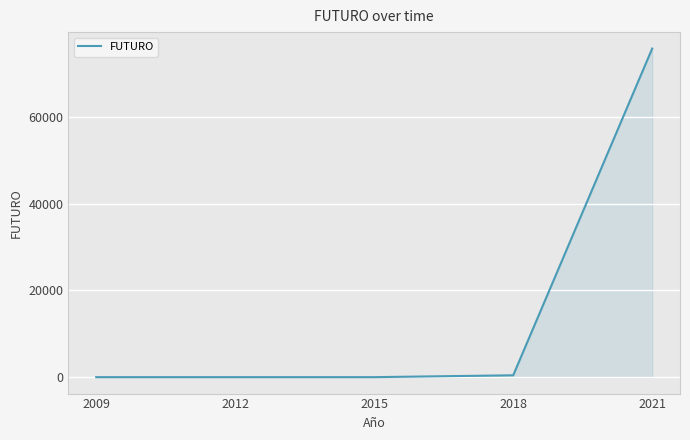

What is the sum of all values?

76257